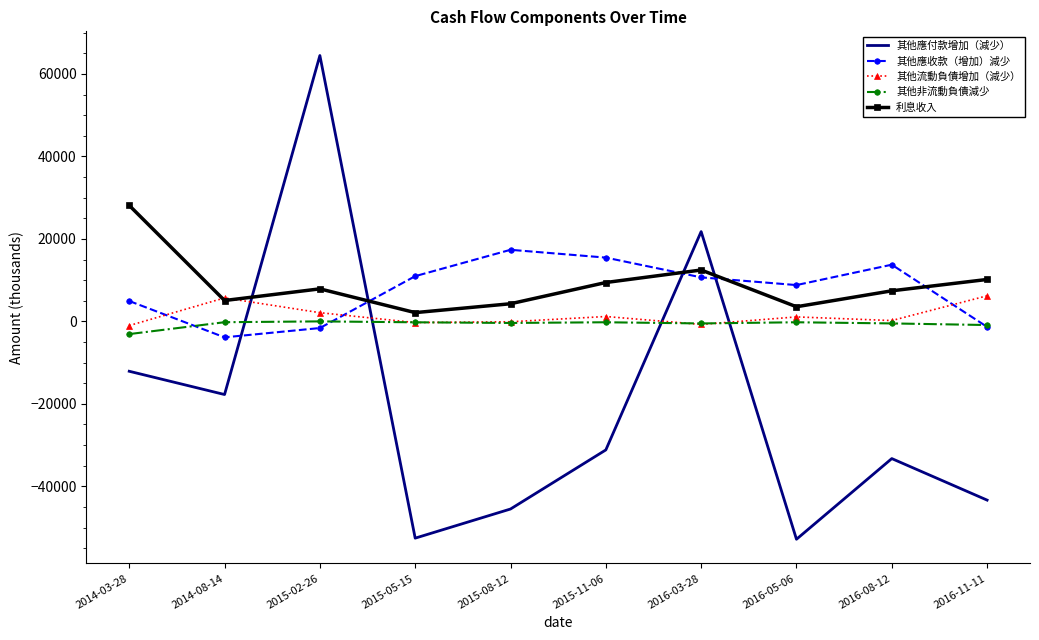

What position from the right is 2016-08-12?

2